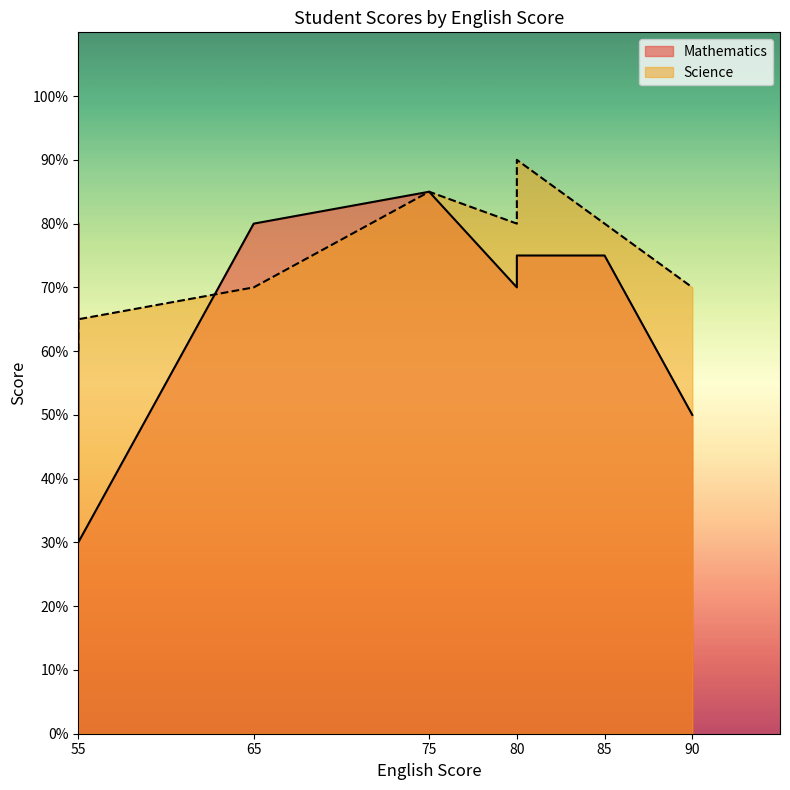

Which series has the largest total across all categories?

Science